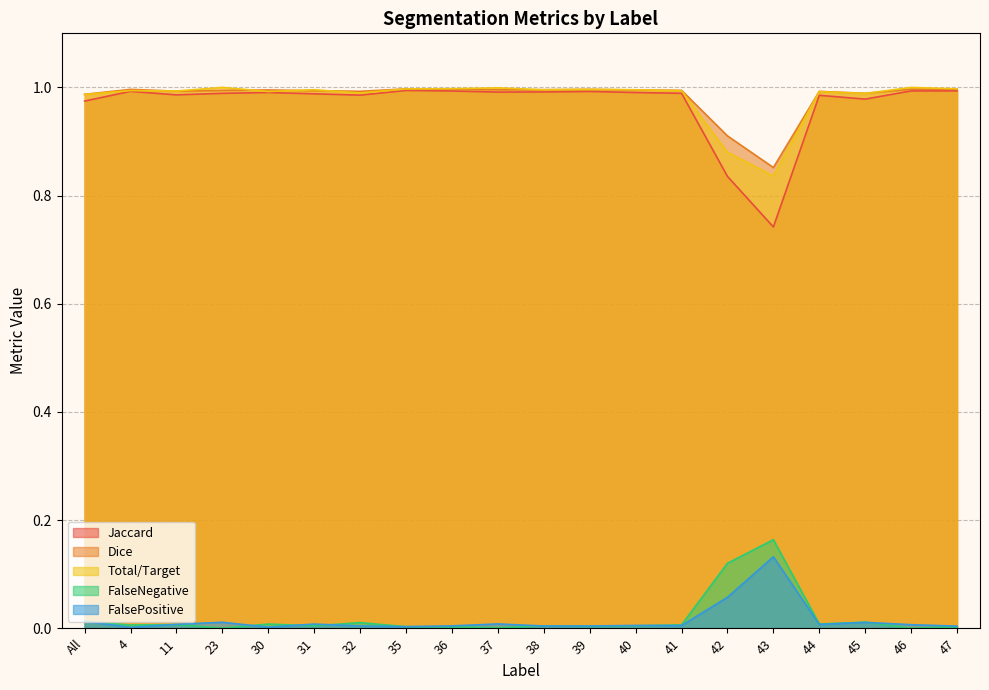

Rank the categories by Dice value from highest to lowest.

35, 47, 46, 36, 4, 39, 38, 37, 40, 30, 41, 23, 31, 11, 32, 44, 45, All, 42, 43